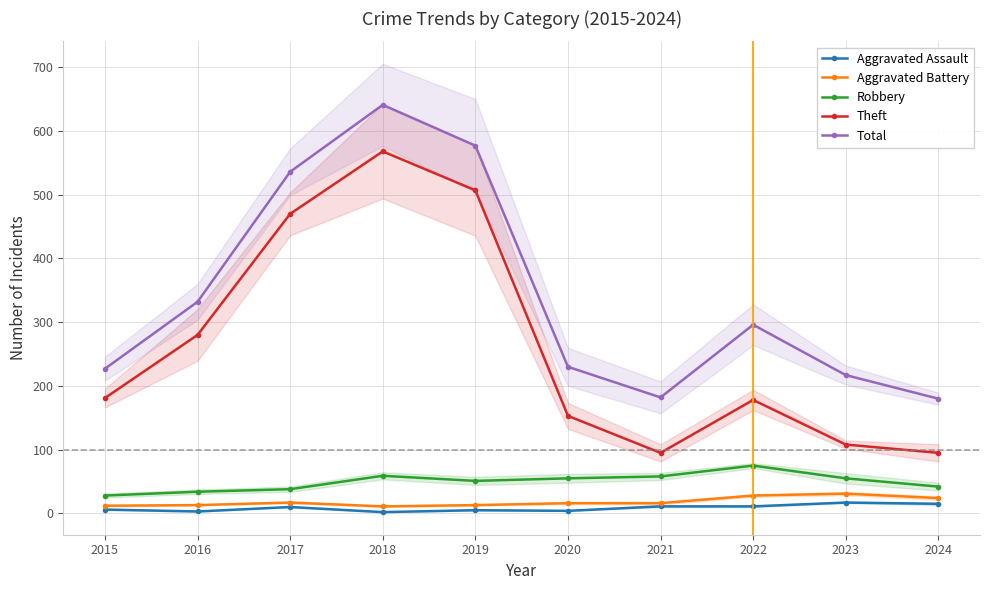

The value of Theft at 2020 is 153. True or false?

True